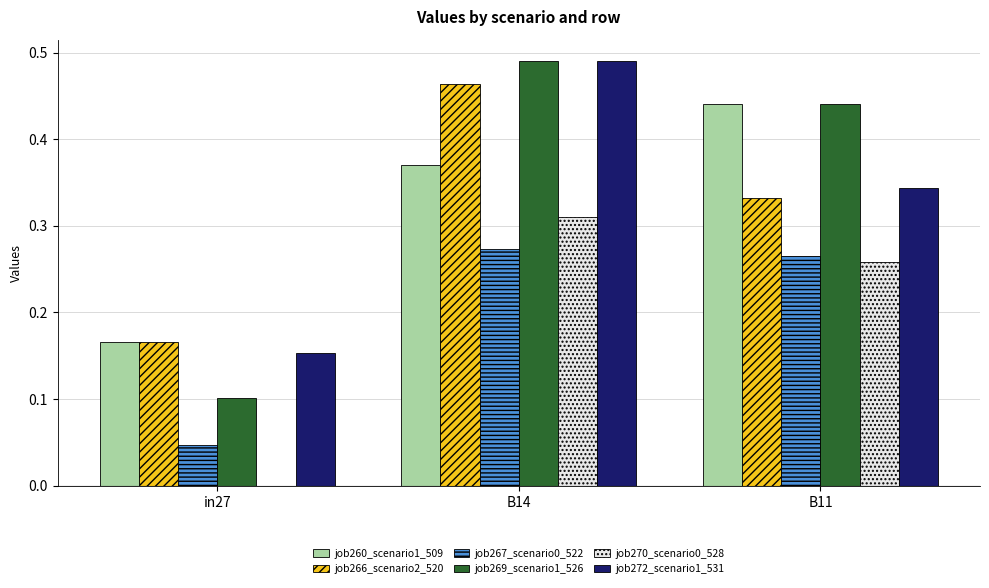

Which series has the widest spread of values?

job269_scenario1_526